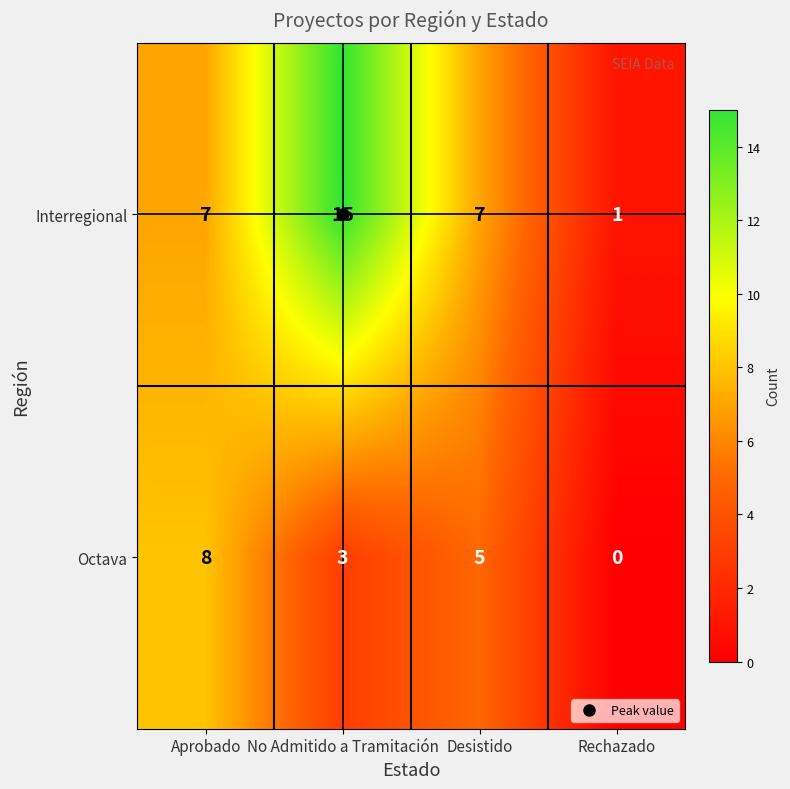

Where does the Octava series first go above 5?

Aprobado